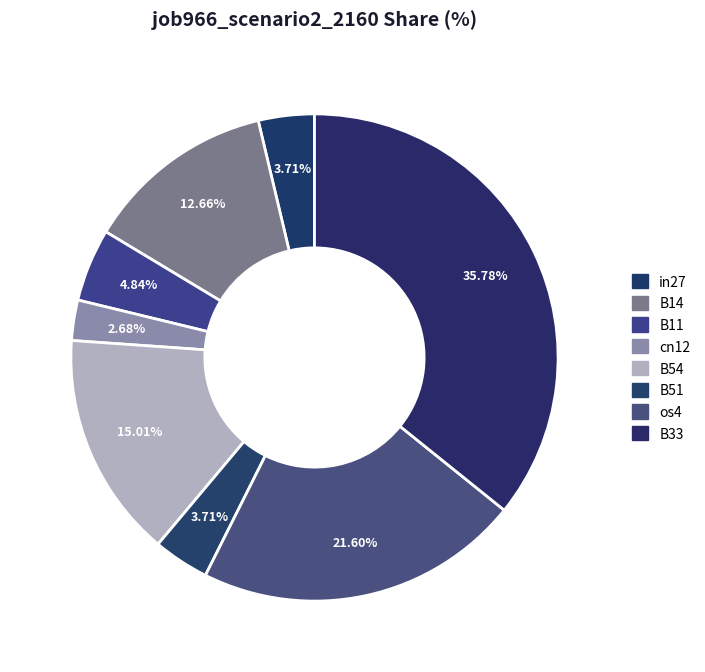

Is it true that os4 is 36% of the pie?

False